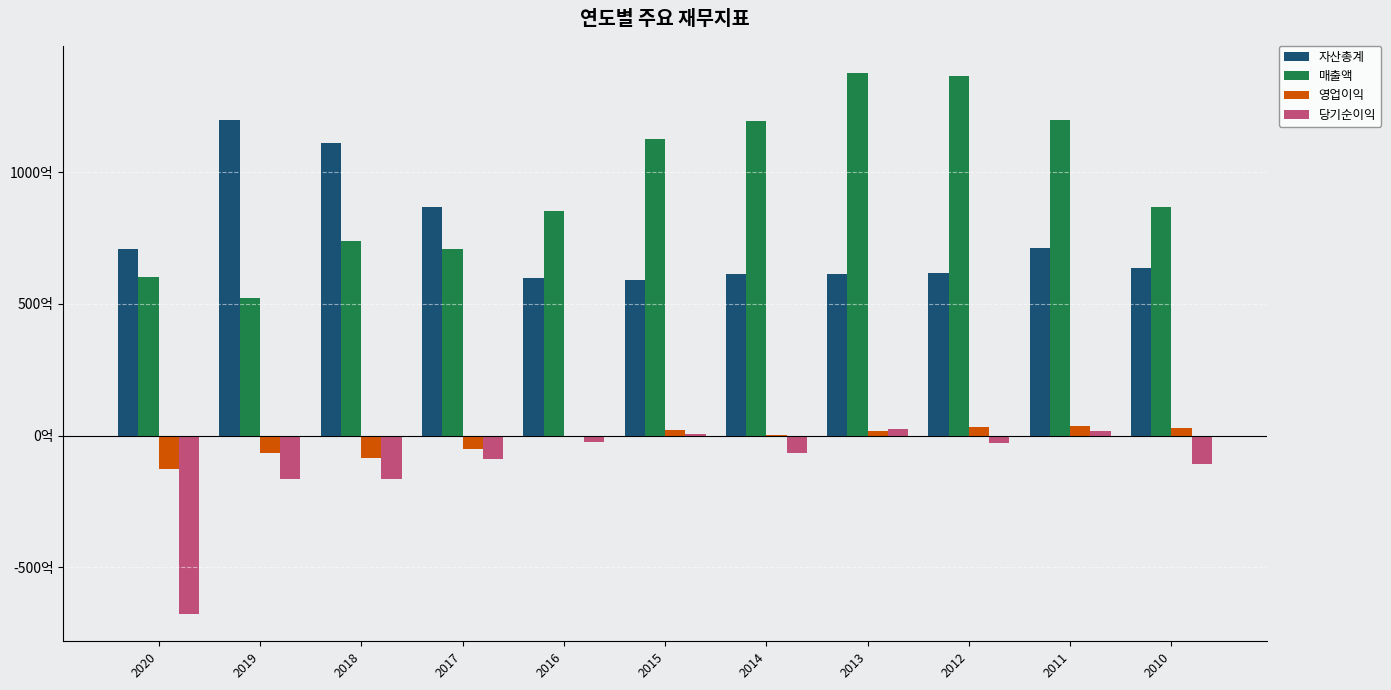

What is the minimum value for 자산총계?

59088348546